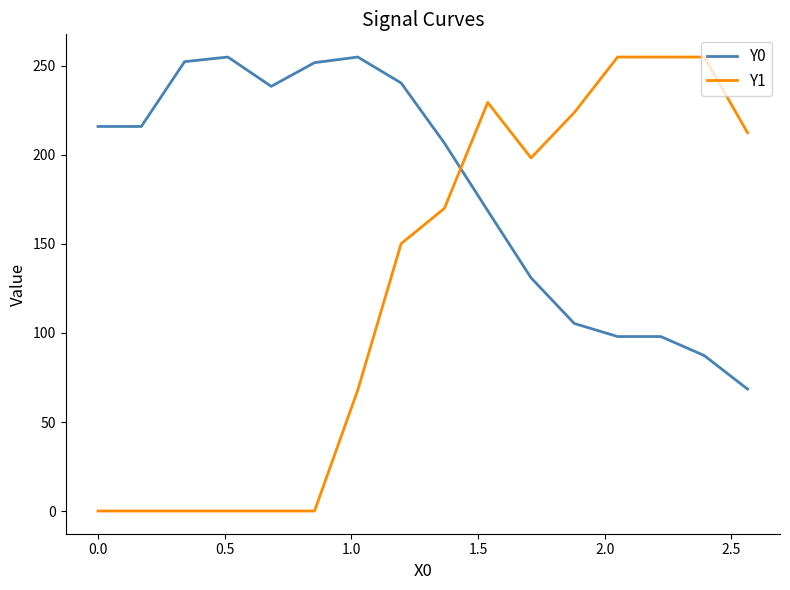

What is the maximum value shown in the chart?

255.0